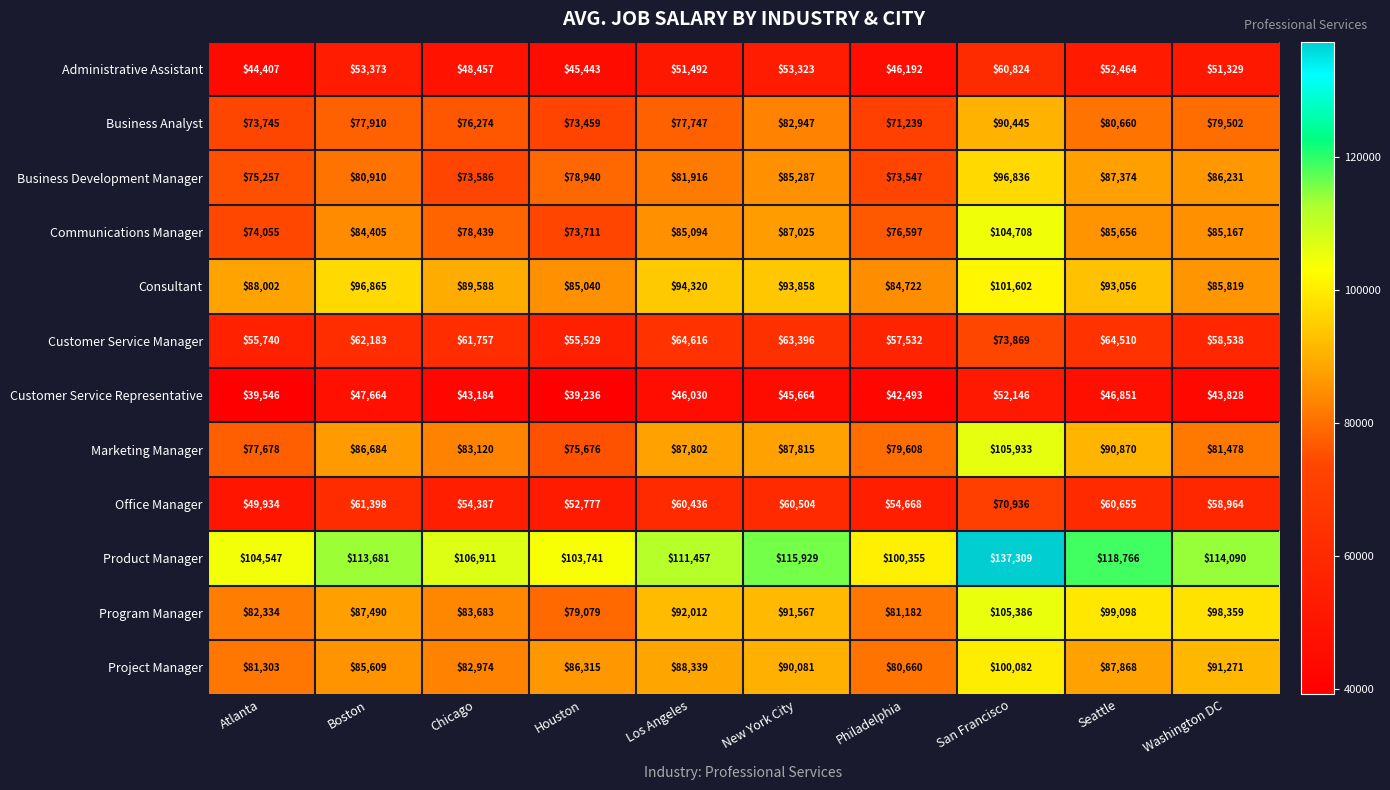

At how many categories does at least one series exceed 74258?

10